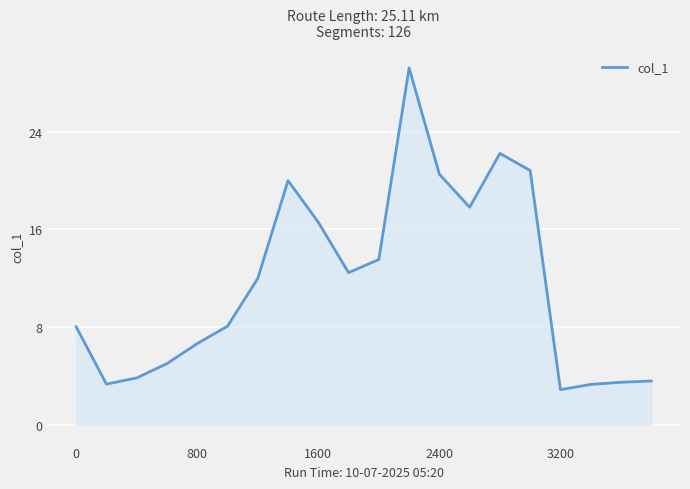

What is the minimum value shown in the chart?

2.9